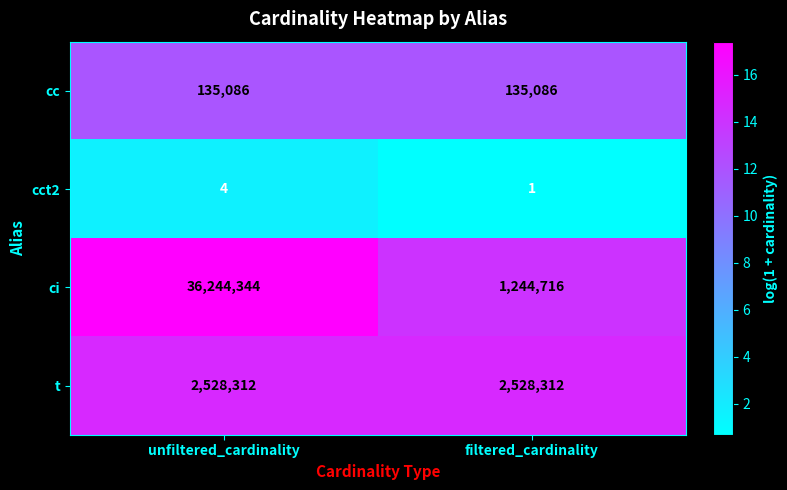

Which category has the highest value in the ci series?

unfiltered_cardinality